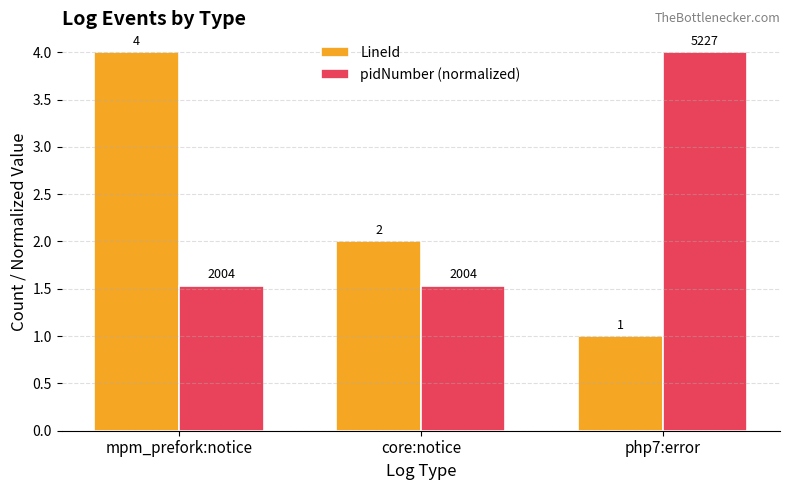

How many data points in LineId are less than 2?

1